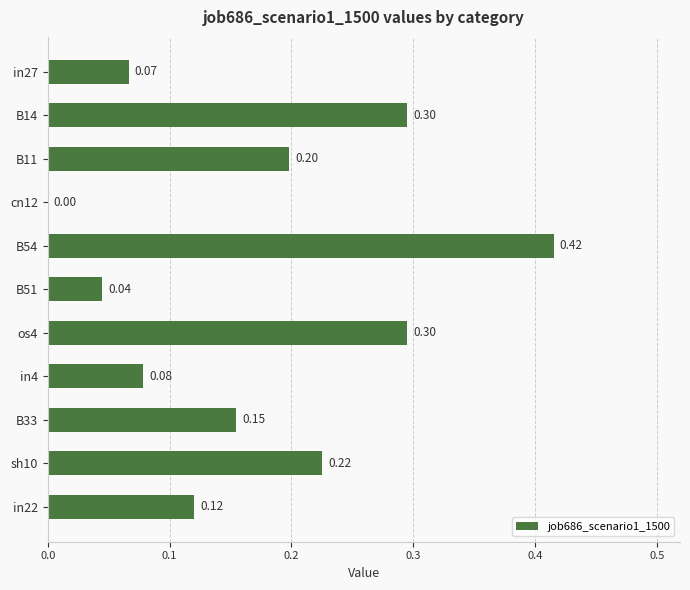

Count the values in the range 0 to 1.

11